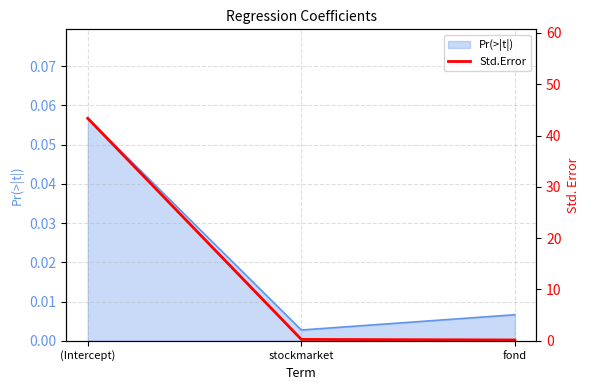

The value of Pr(>|t|) at (Intercept) is 0.0. True or false?

False